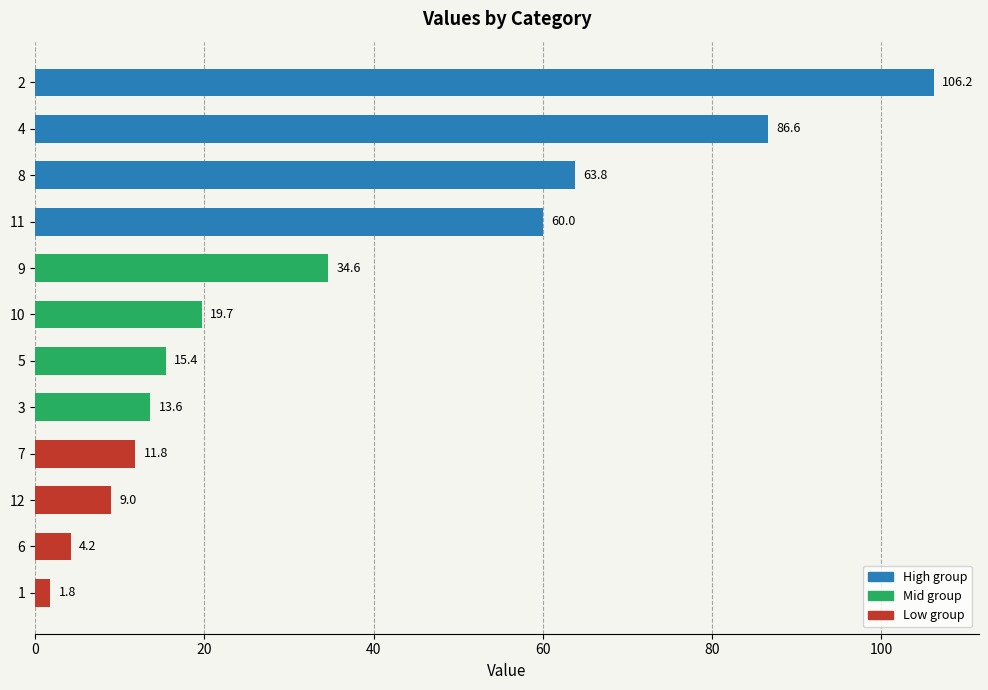

Rank the categories by value from highest to lowest.

2, 4, 8, 11, 9, 10, 5, 3, 7, 12, 6, 1